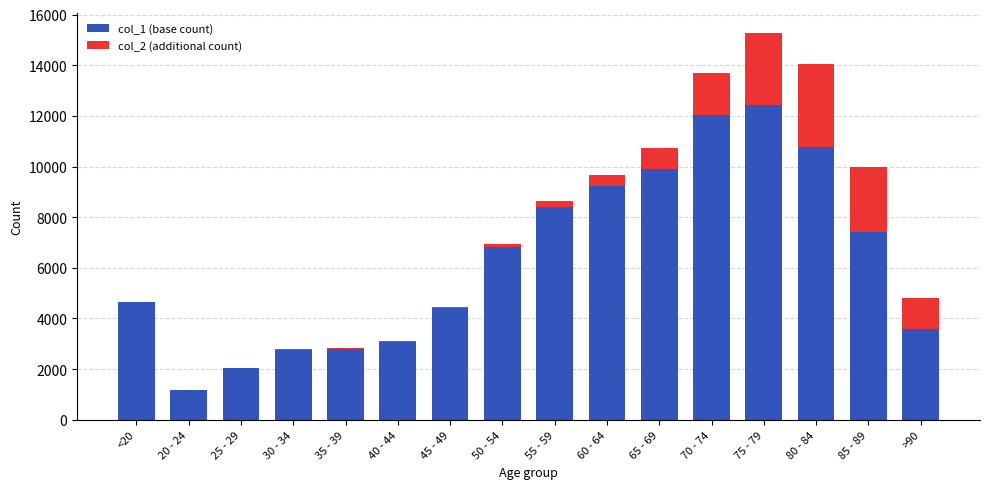

At which label does col_1 (base count) reach its peak?

75 - 79